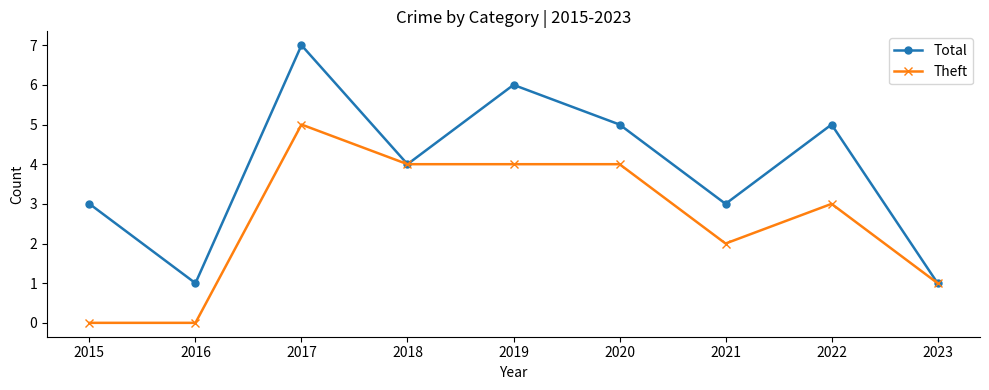

Which category has the highest value across all series?

2017